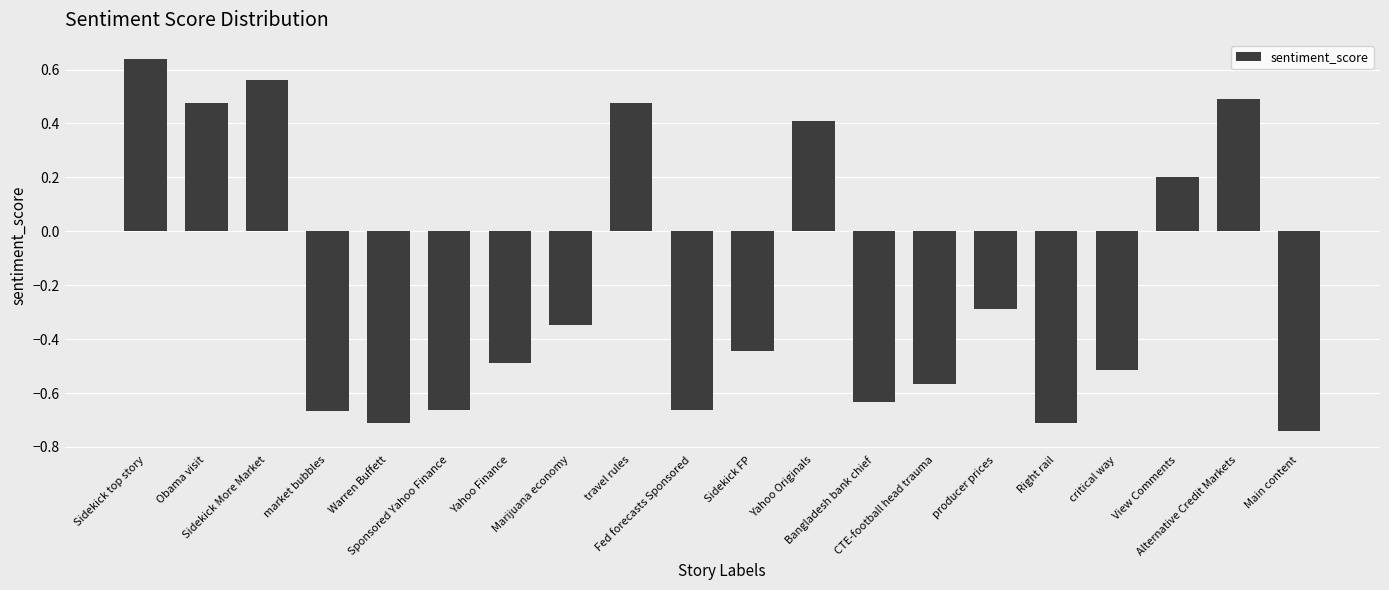

At which category does the chart reach its peak across all series?

Sidekick top story